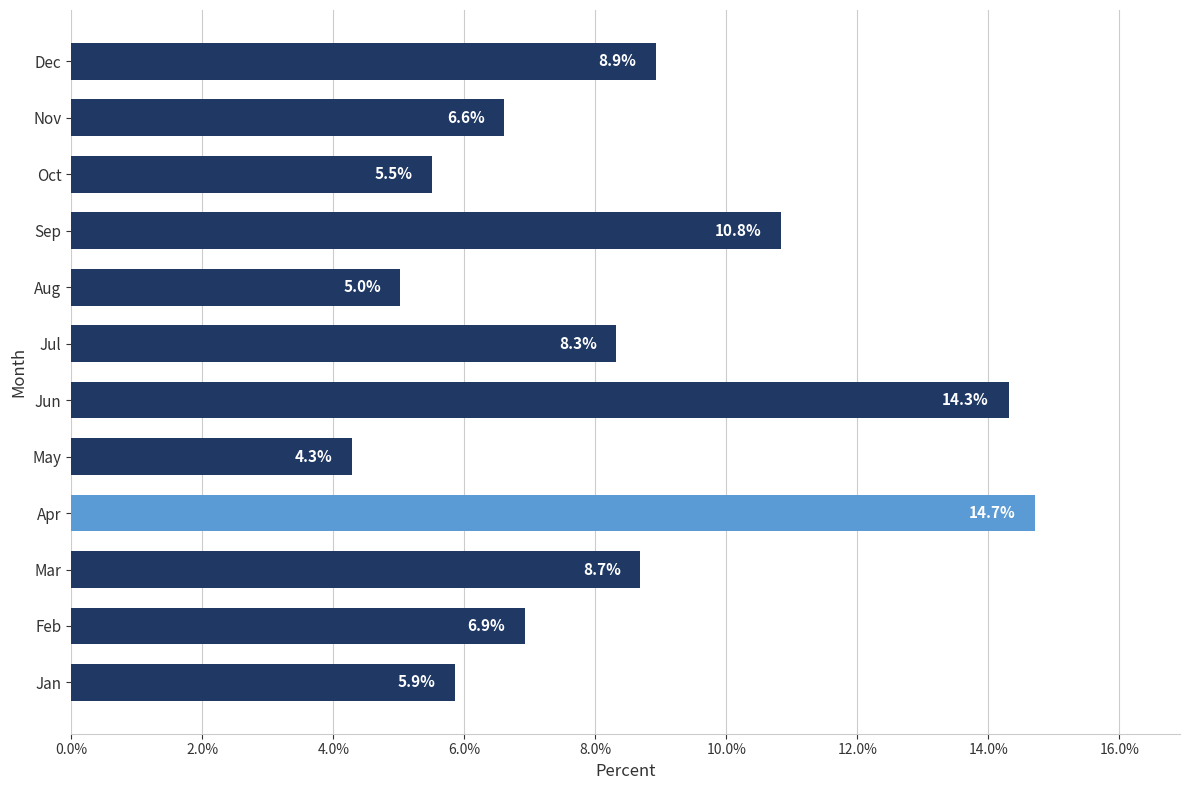

The value at Jul is 8.3. True or false?

True